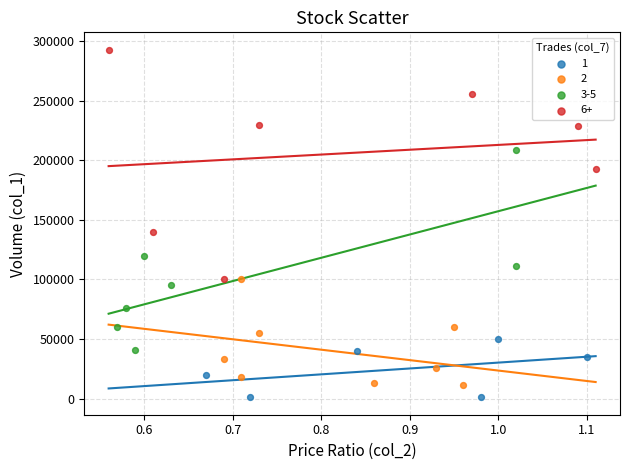

Which series reaches the maximum Y coordinate?

6+